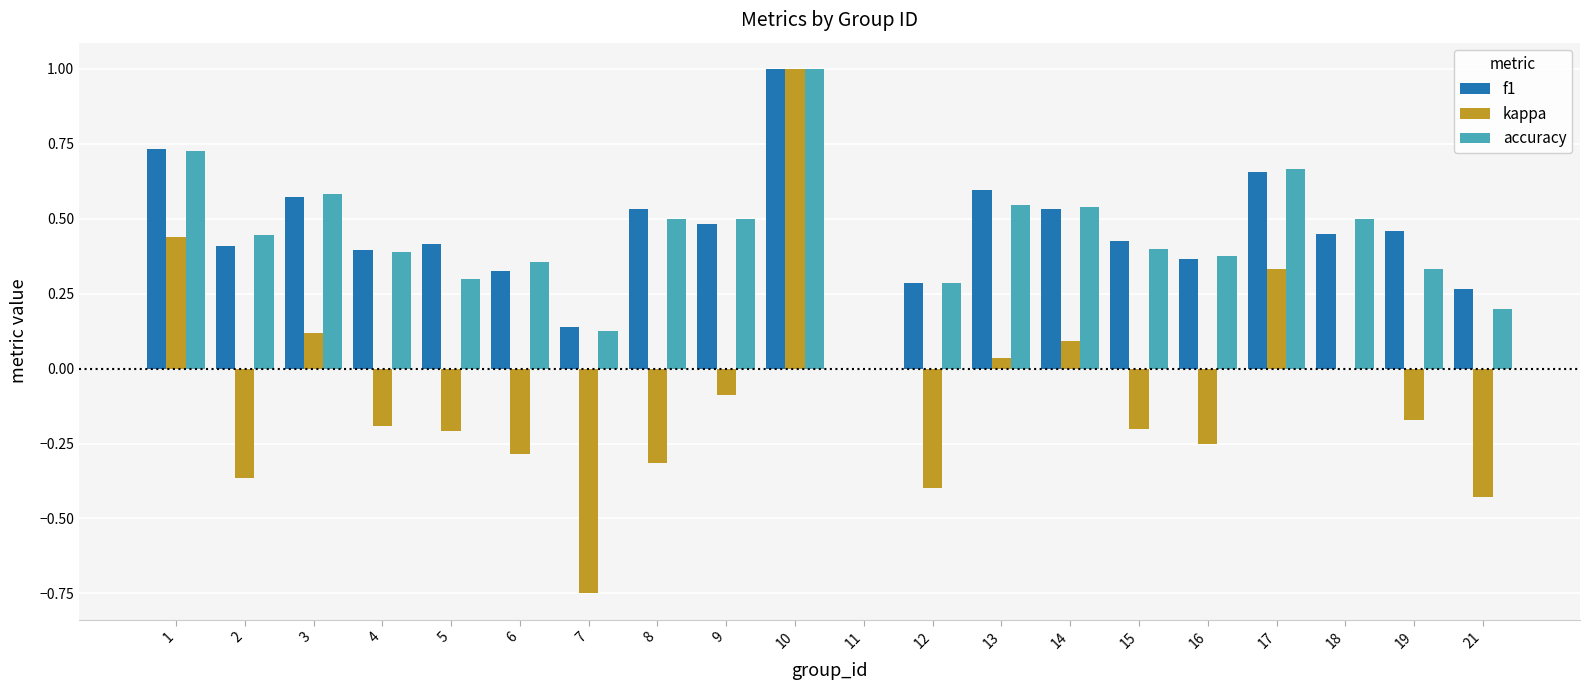

What is the sum of the accuracy values at 19 and 8?

0.8